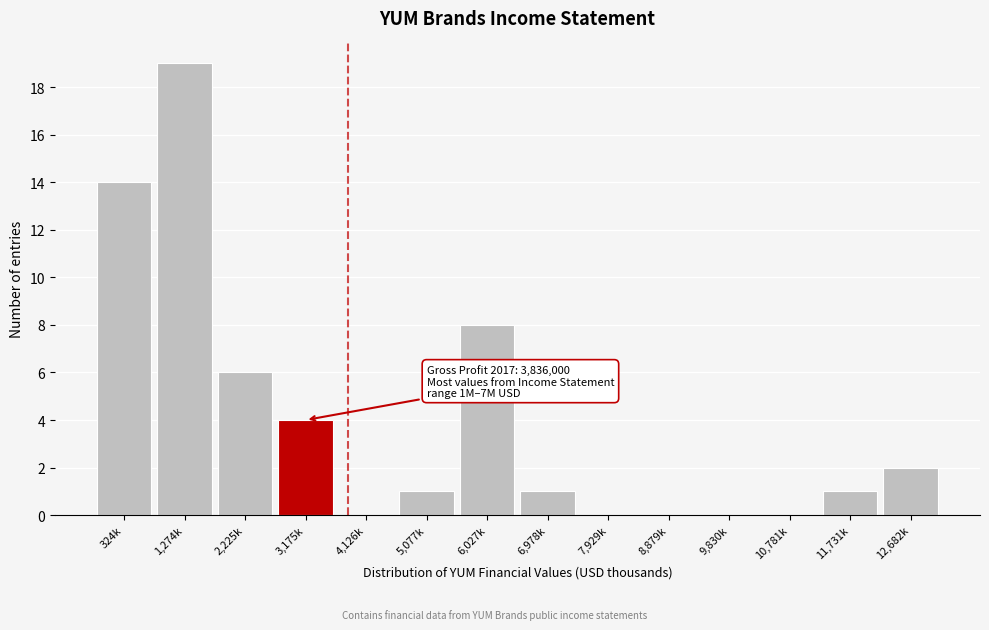

Reading left to right, list all the values displayed in this chart.

324k=14	1,274k=19	2,225k=6	3,175k=4	4,126k=0	5,077k=1	6,027k=8	6,978k=1	7,929k=0	8,879k=0	9,830k=0	10,781k=0	11,731k=1	12,682k=2